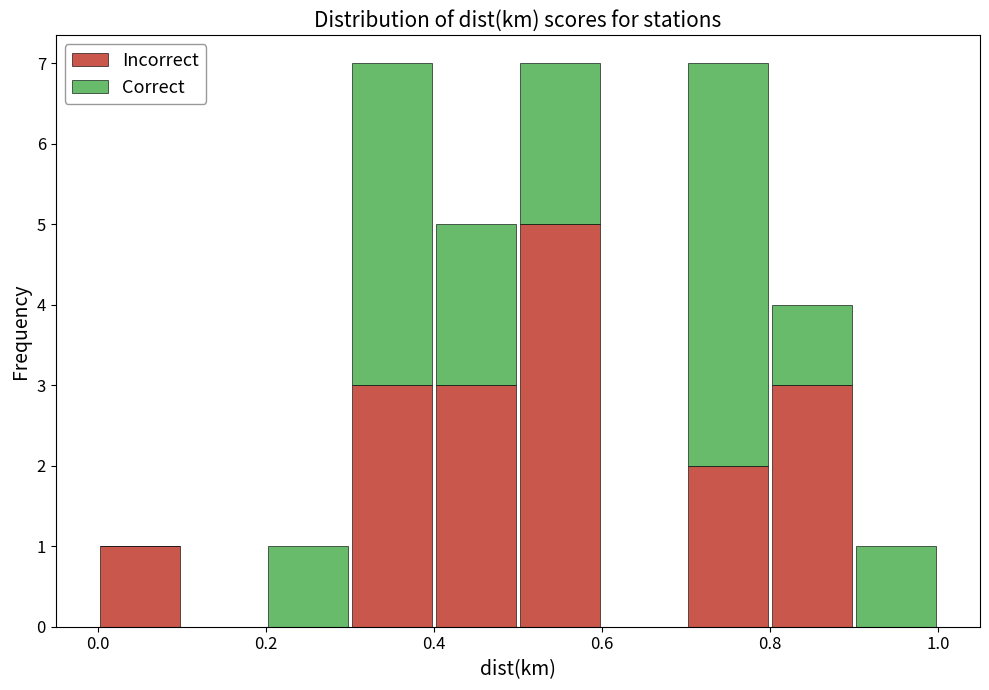

Reading left to right, transcribe this chart: for each stacked bar, give the range it covers on the x-axis and its total height. The values are not printed on the chart, so give them approximately, as read against the axis.

0.0 to 0.1: 1
0.1 to 0.2: 0
0.2 to 0.3: 1
0.3 to 0.4: 7
0.4 to 0.5: 5
0.5 to 0.6: 7
0.6 to 0.7: 0
0.7 to 0.8: 7
0.8 to 0.9: 4
0.9 to 1.0: 1